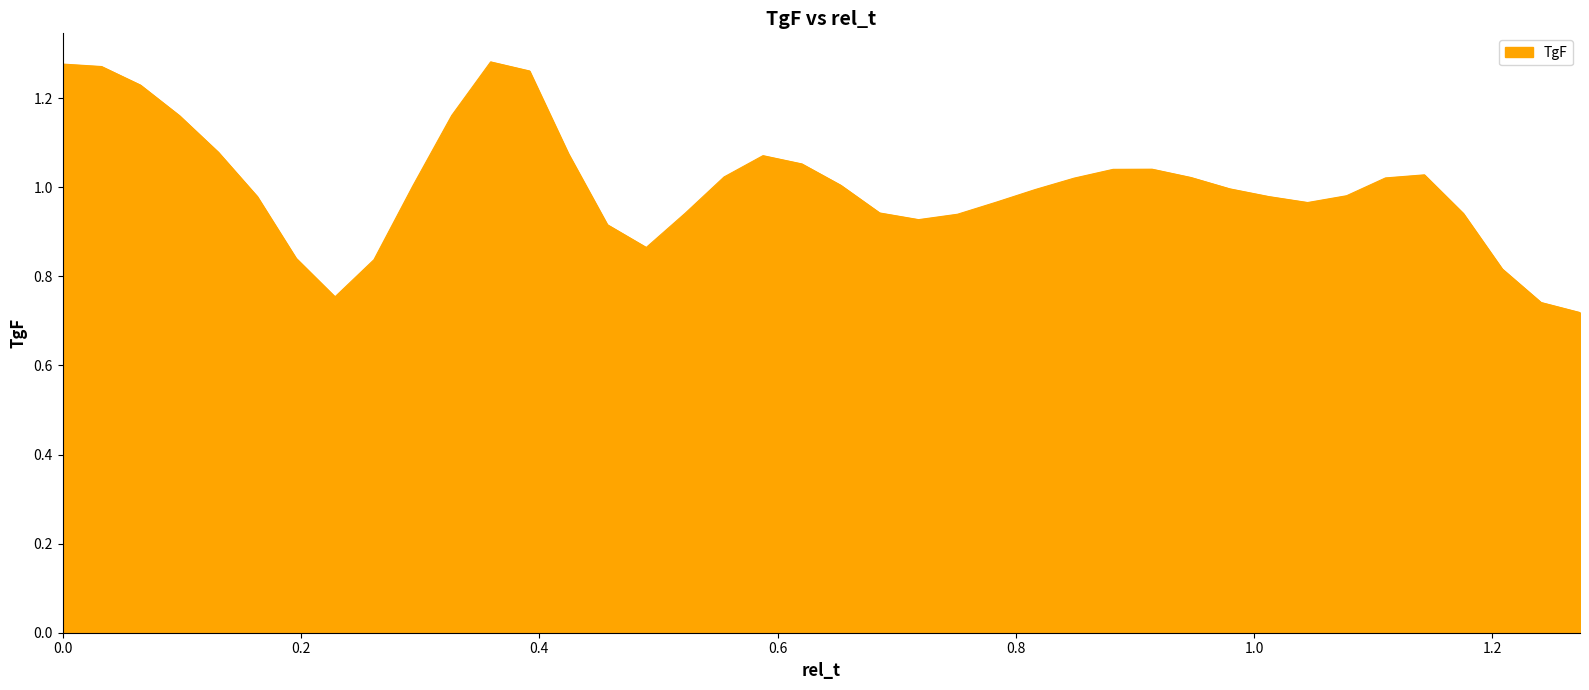

What is the difference between the maximum and minimum values?

0.6